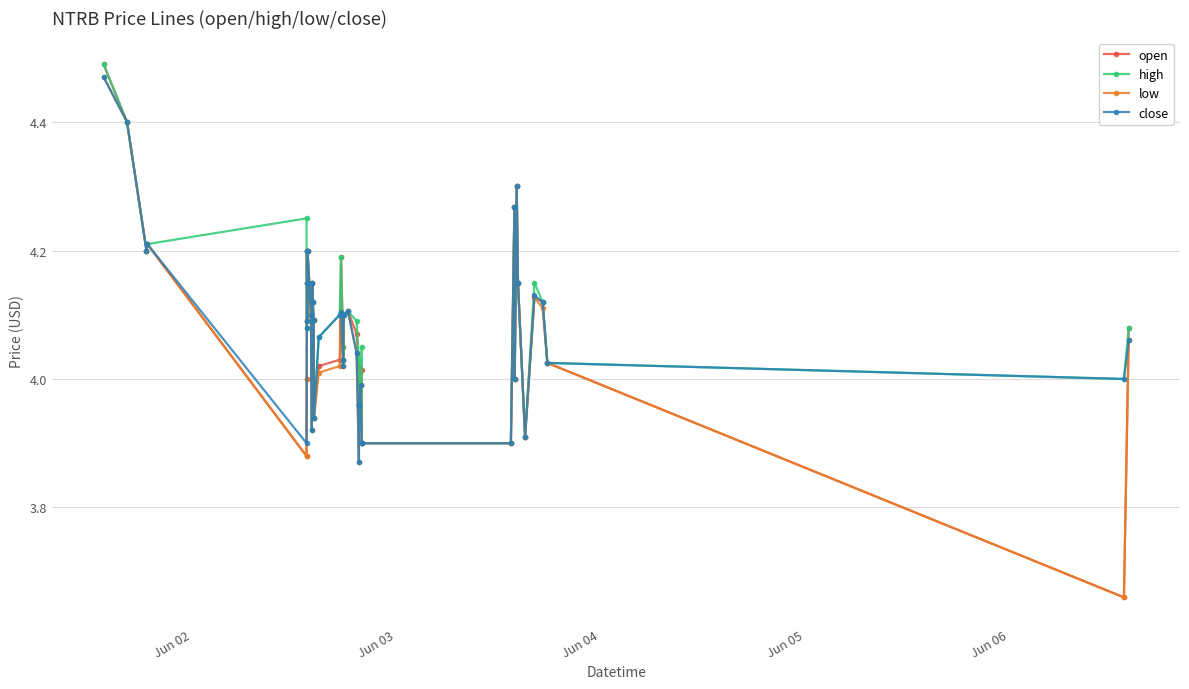

In close, how many points are higher than both neighbors (excluding endpoints)?

10